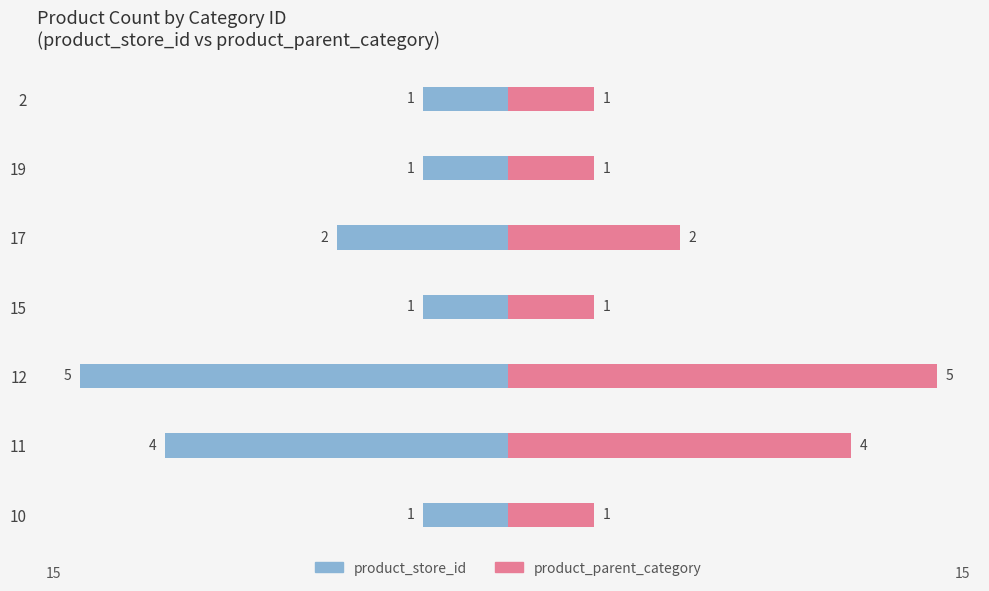

Does the chart contain stacked bars?

No